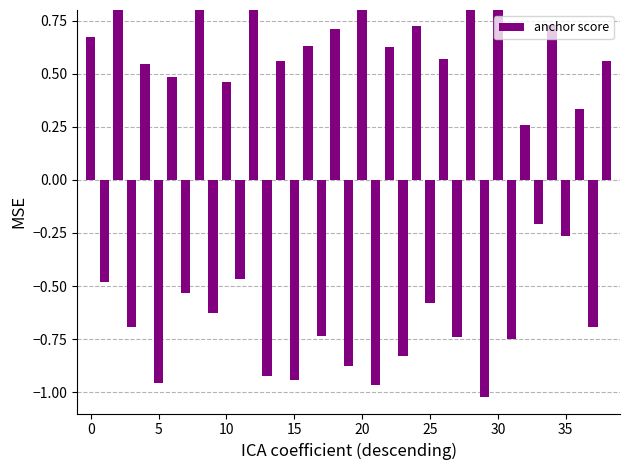

What is the value of the 5th bar from the left?

0.5